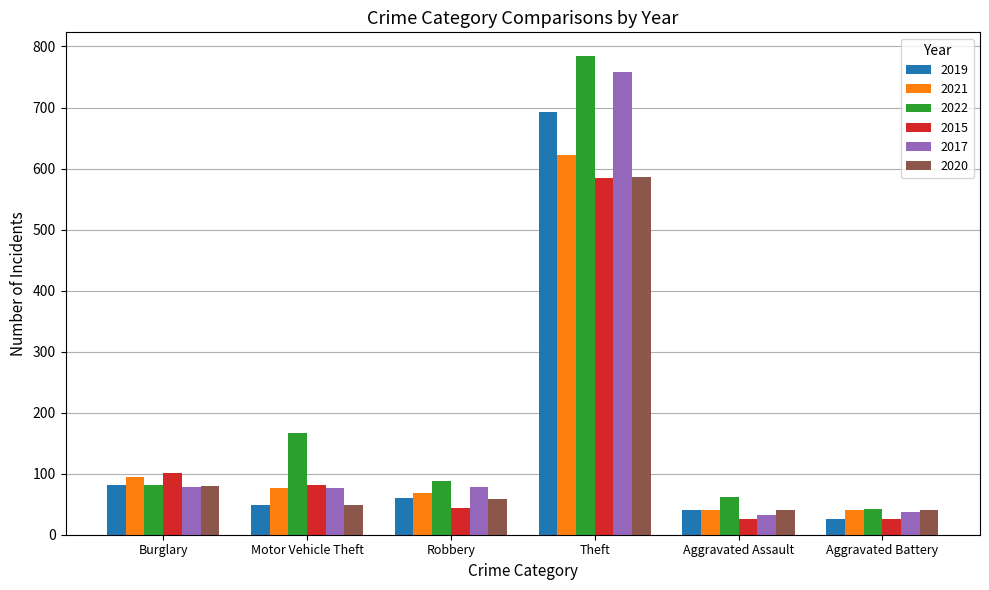

What is the lowest value of the 2017 series?

32